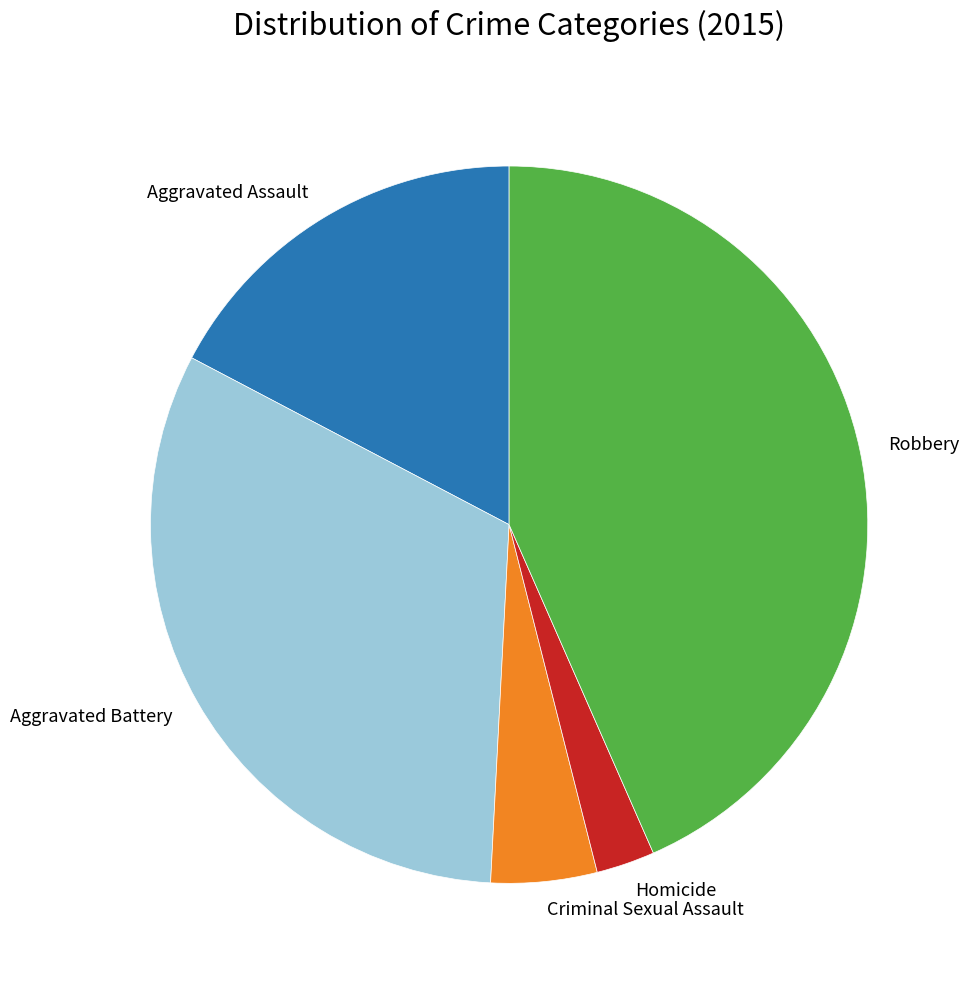

Combined, do Aggravated Battery and Robbery account for over 50%?

Yes